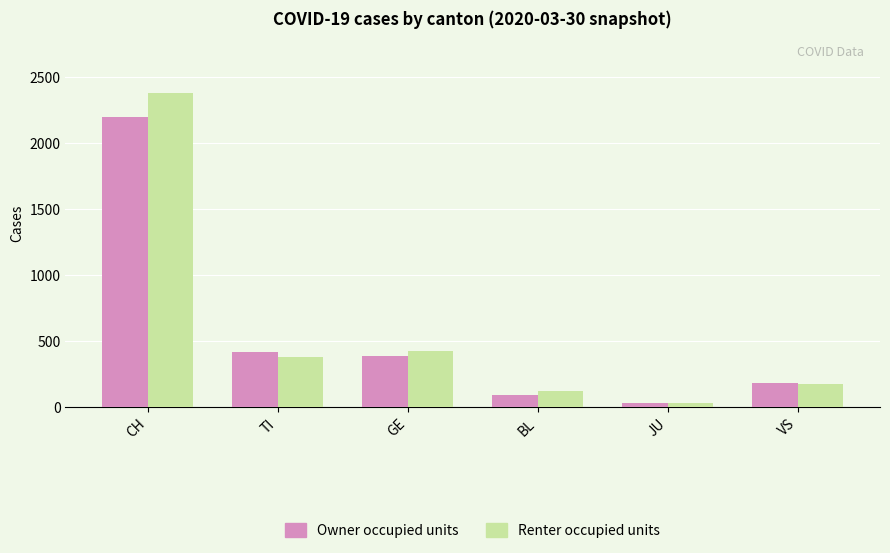

What is the label of the 1st bar from the right?

VS